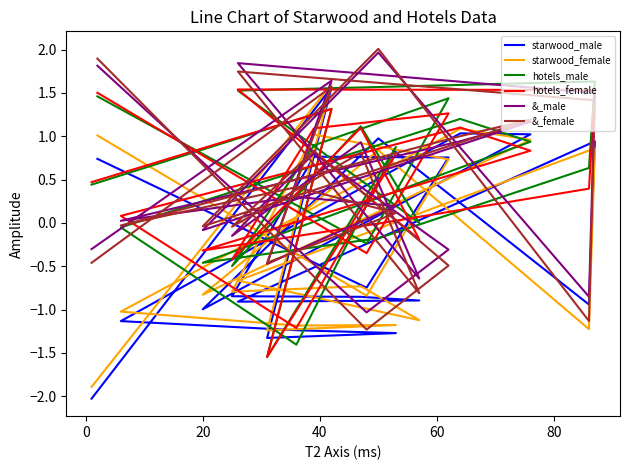

What is the value of the starwood_male point at the 6th from the left?

-1.1